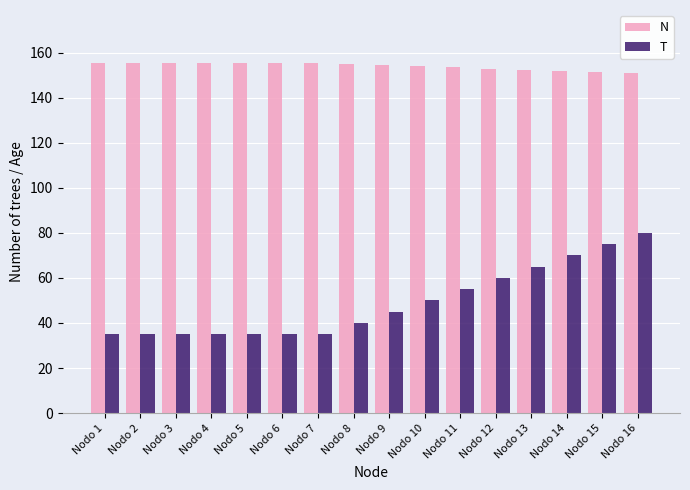

What is the sum of all T values?

785.0